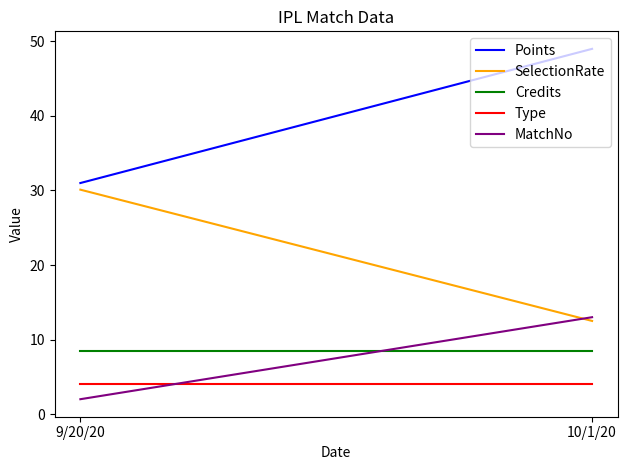

Reading left to right, transcribe all the data shown in this chart.

Points: 31.0	49.0
SelectionRate: 30.1	12.5
Credits: 8.5	8.5
Type: 4.0	4.0
MatchNo: 2.0	13.0